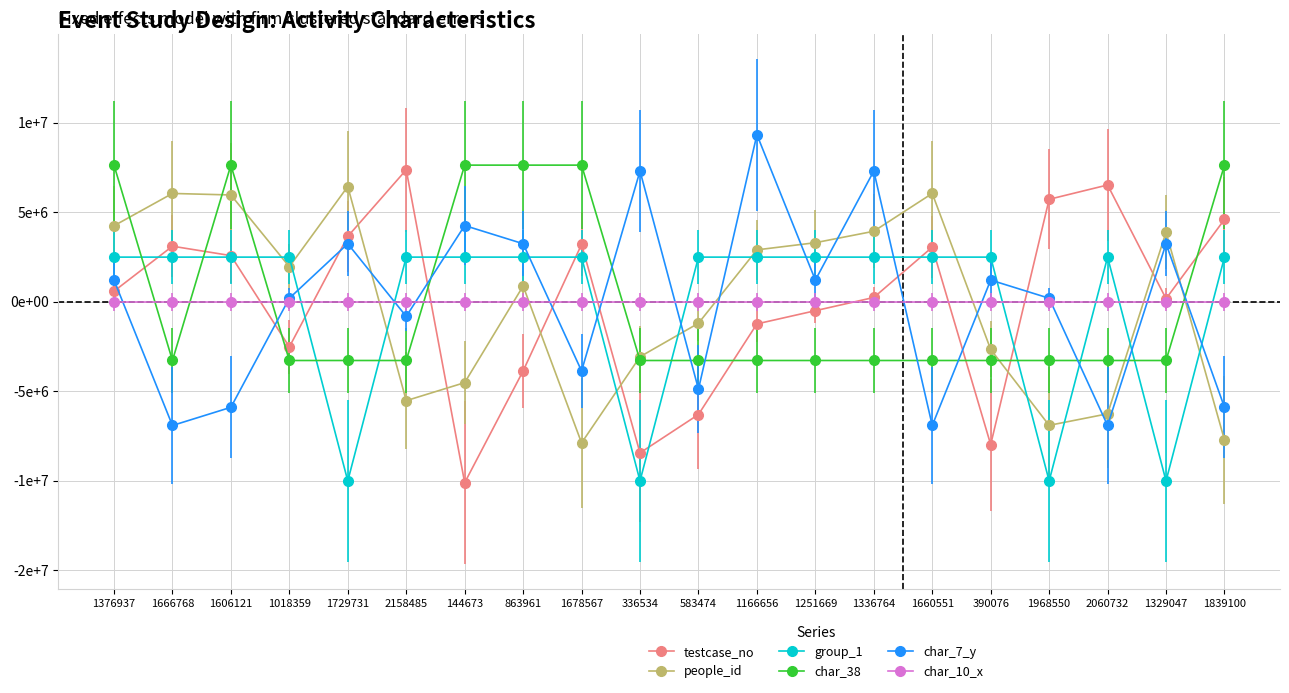

Is this an area chart (filled region under the line)?

No